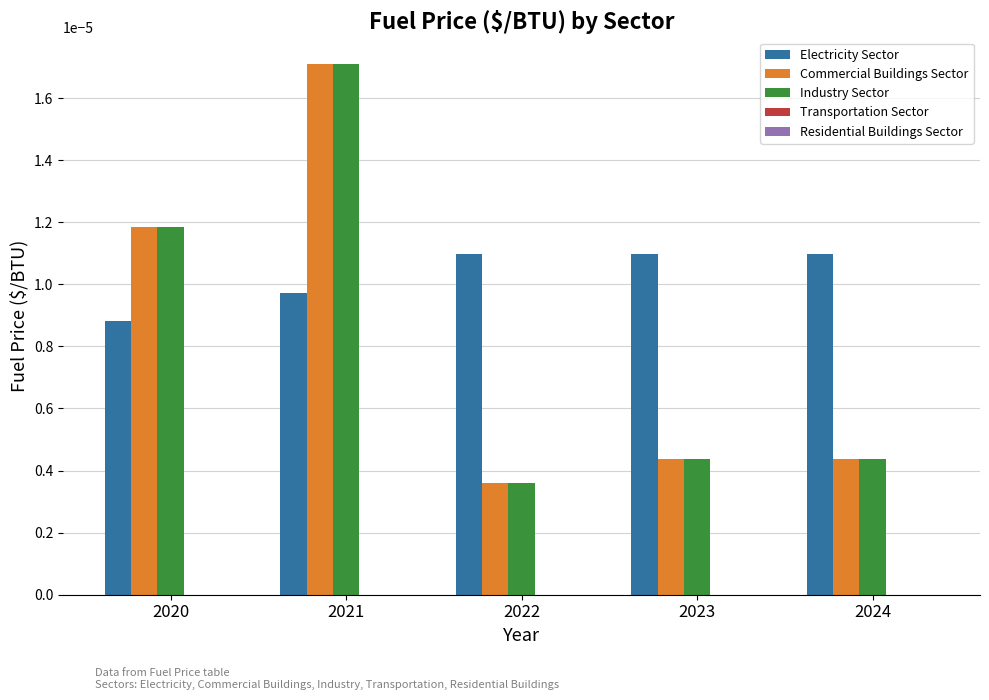

At which category is the sum across all series the highest?

2021